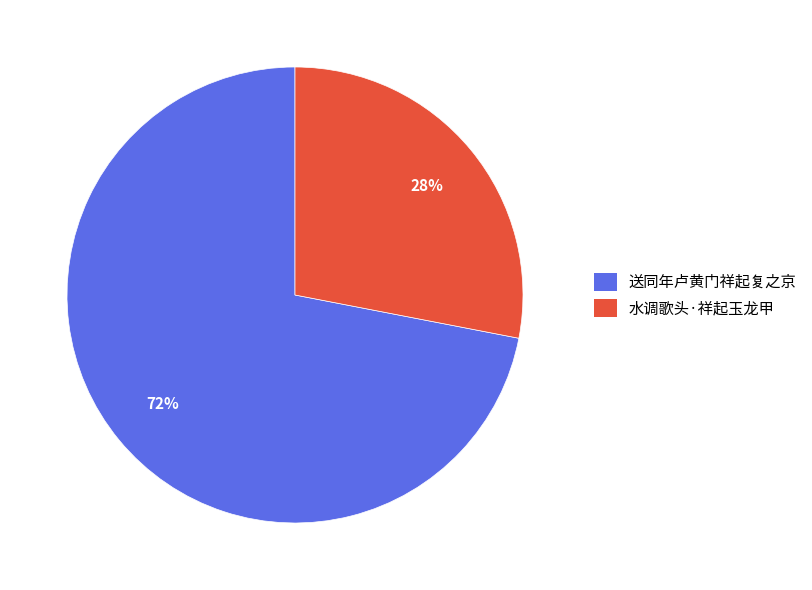

To the nearest percent, what portion does 送同年卢黄门祥起复之京 represent?

72%